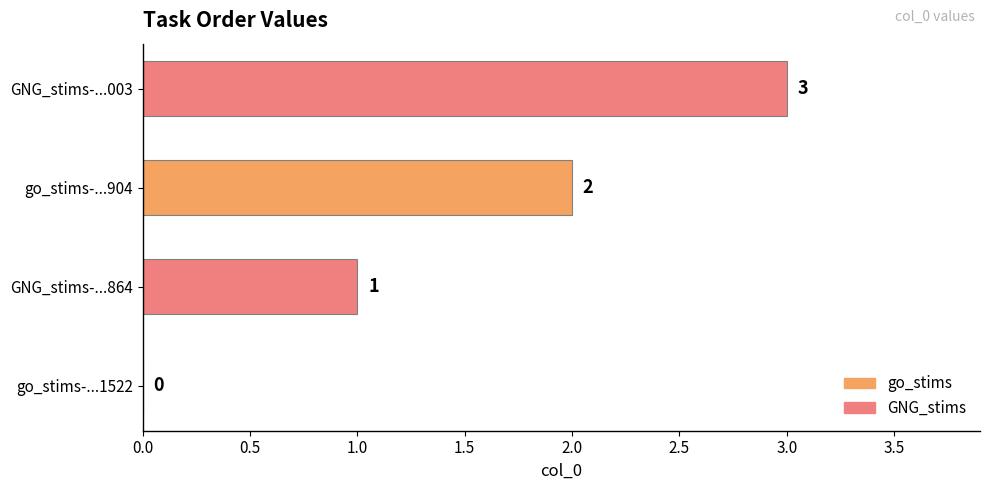

Between GNG_stims-...864 and go_stims-...904, which is larger?

go_stims-...904